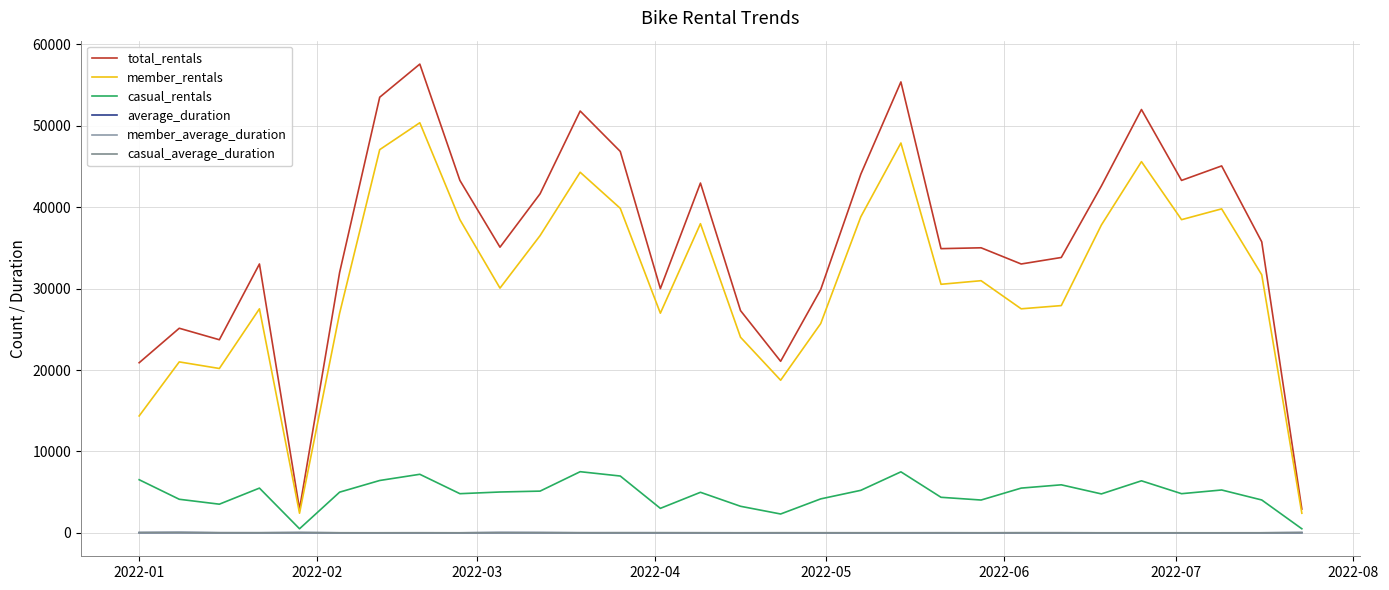

What is the value of the member_rentals point at the 9th from the left?

38461.0